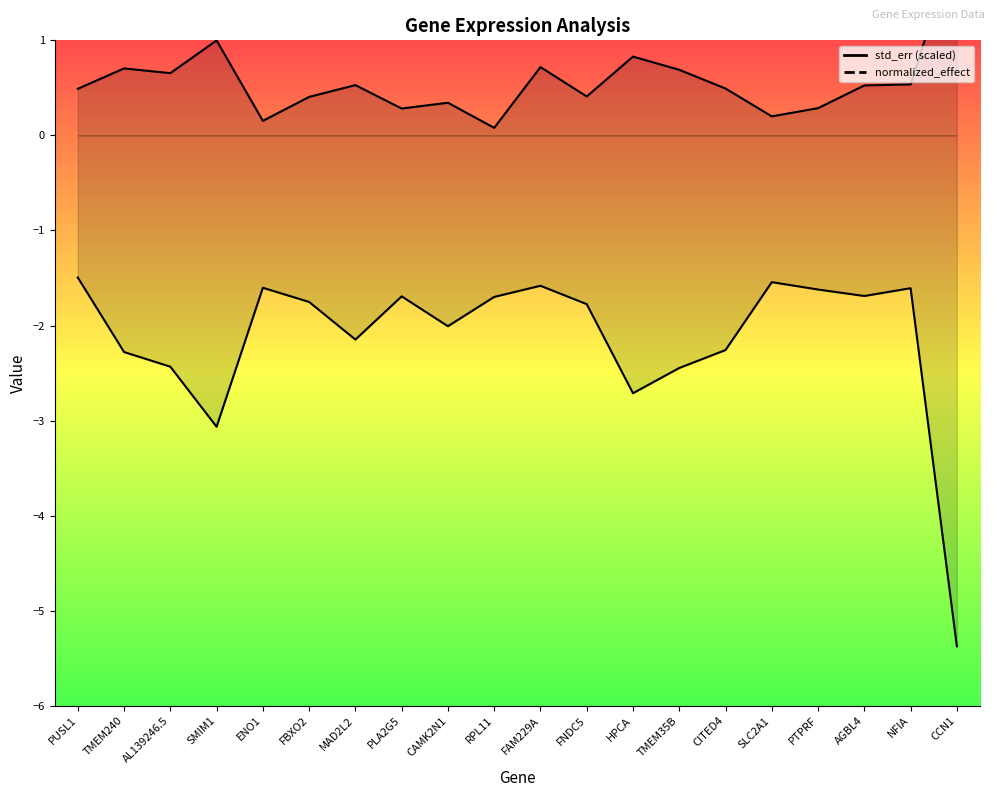

What is the label of the 9th point from the right?

FNDC5